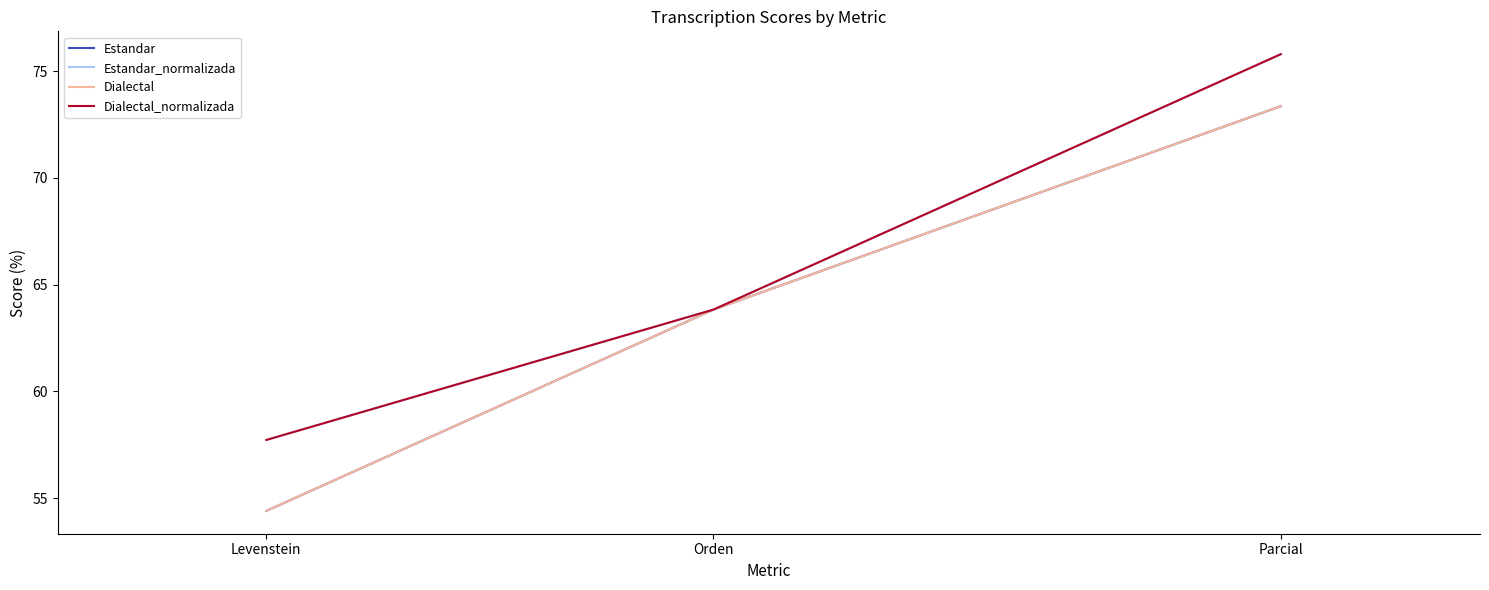

How many lines are shown in the chart?

4